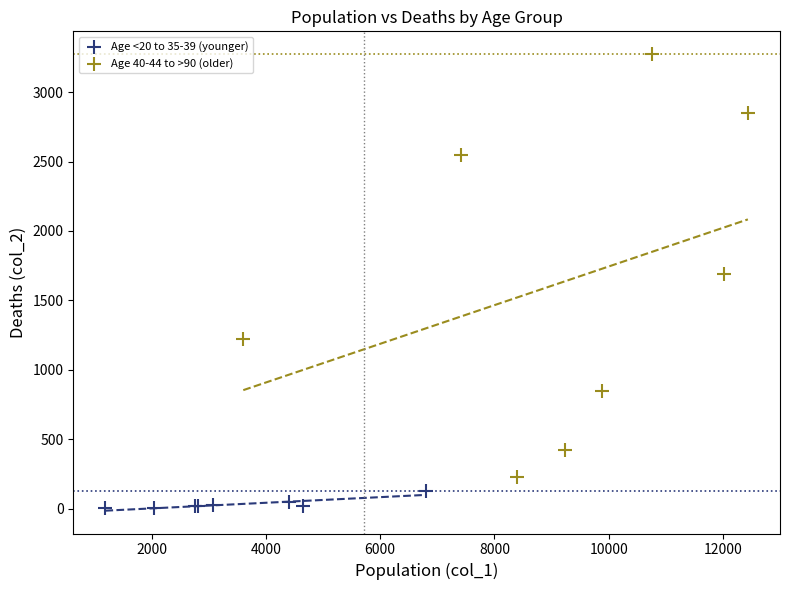

Which series contains the highest Y value?

Age 40-44 to >90 (older)